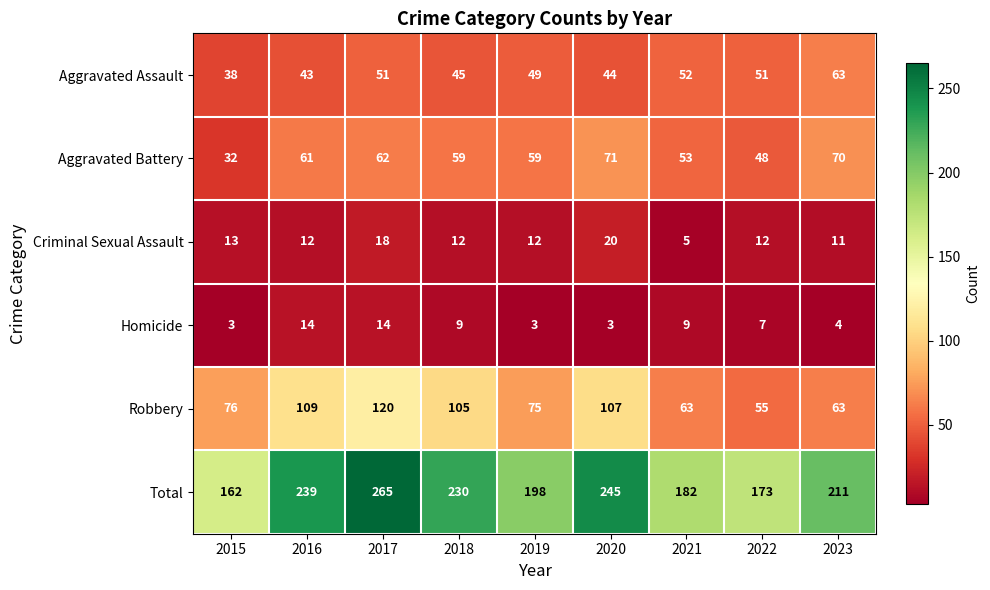

What is the total value across all series at 2022?

346